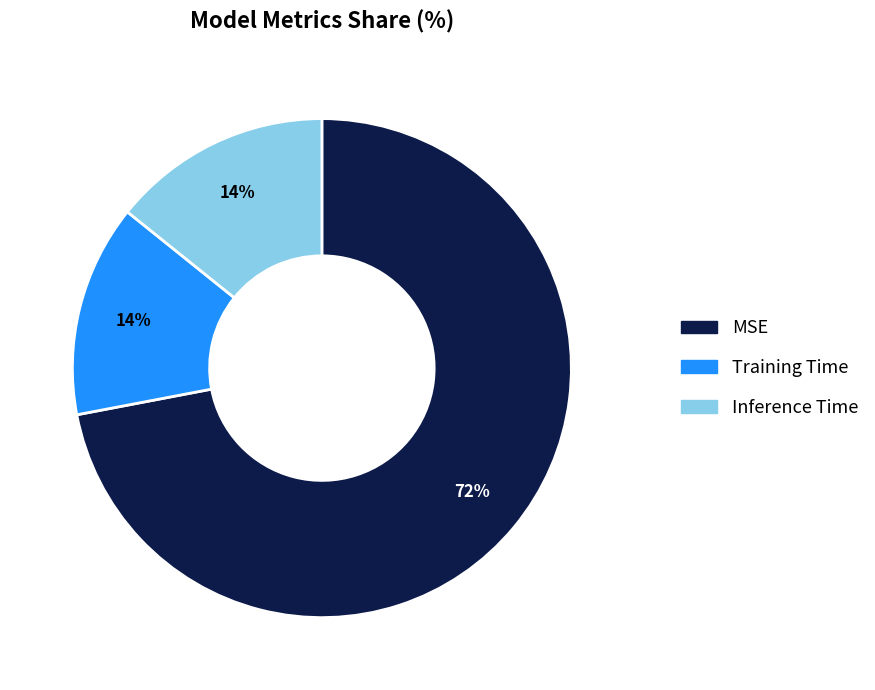

To the nearest percent, what is the difference between the MSE and Training Time slice percentages?

58%